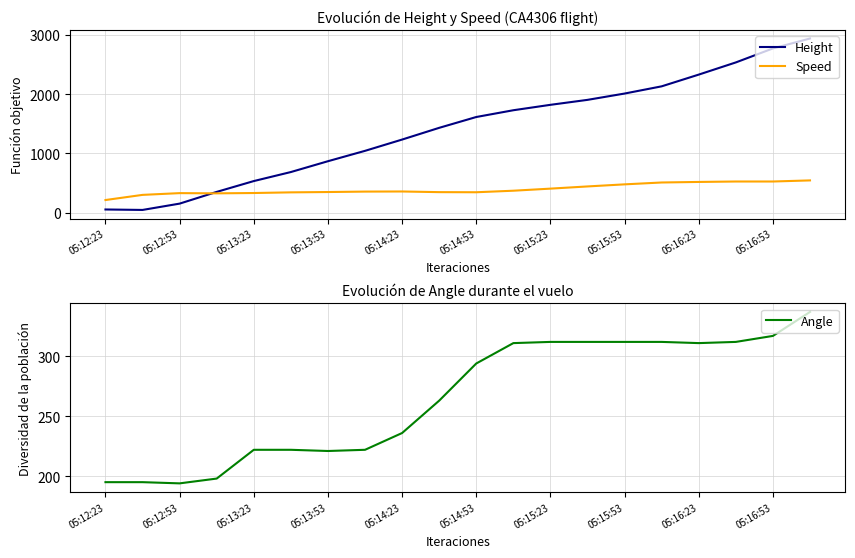

What is the minimum value for Angle?

194